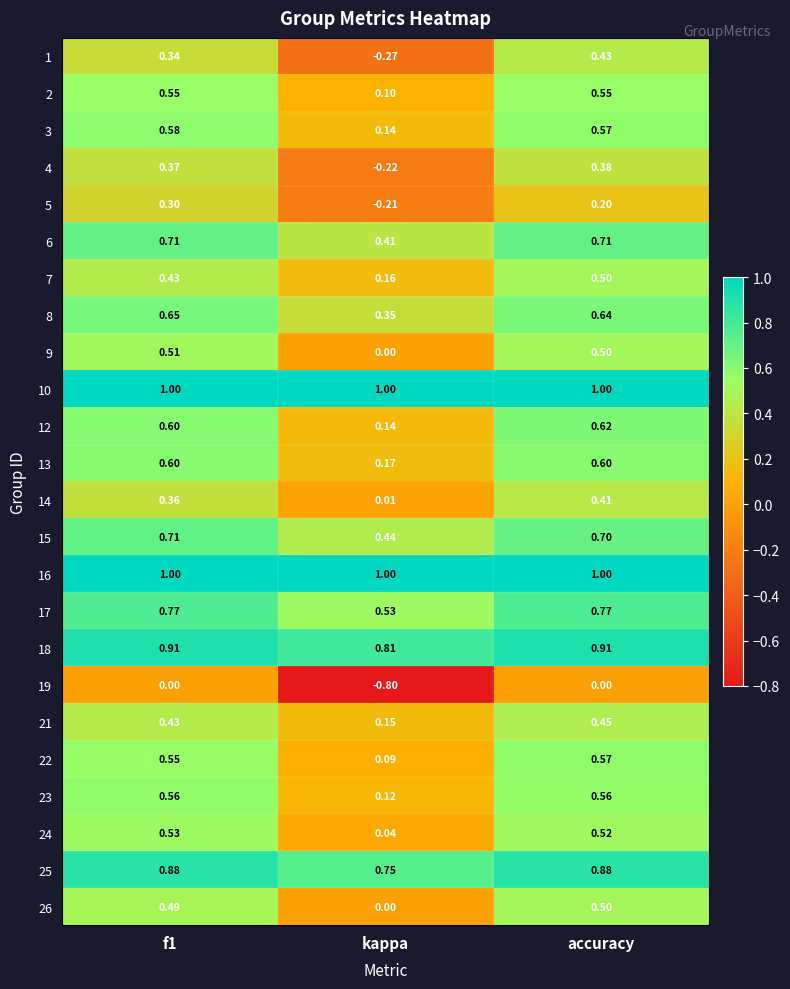

Which category has the highest value in the 14 series?

accuracy